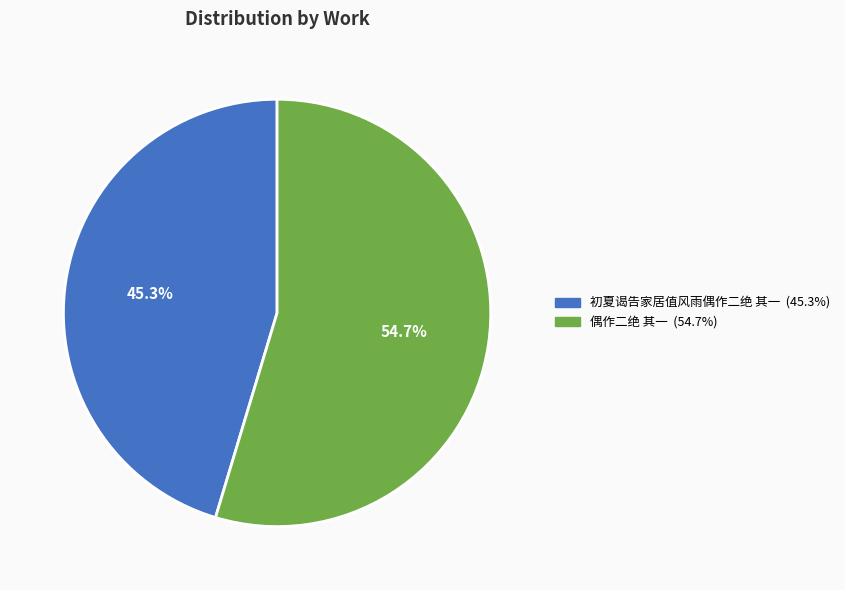

Between 初夏谒告家居值风雨偶作二绝 其一 and 偶作二绝 其一, which is larger?

偶作二绝 其一